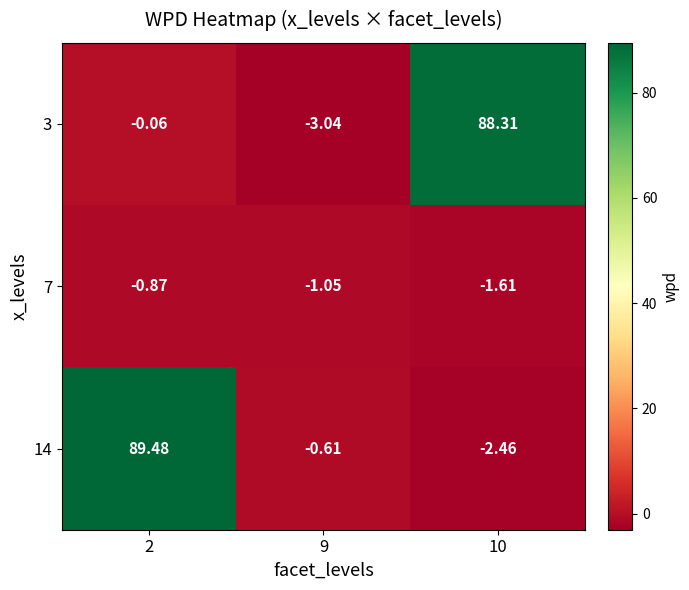

Is the value of 7 at 2 greater than the value of 3 at 10?

No